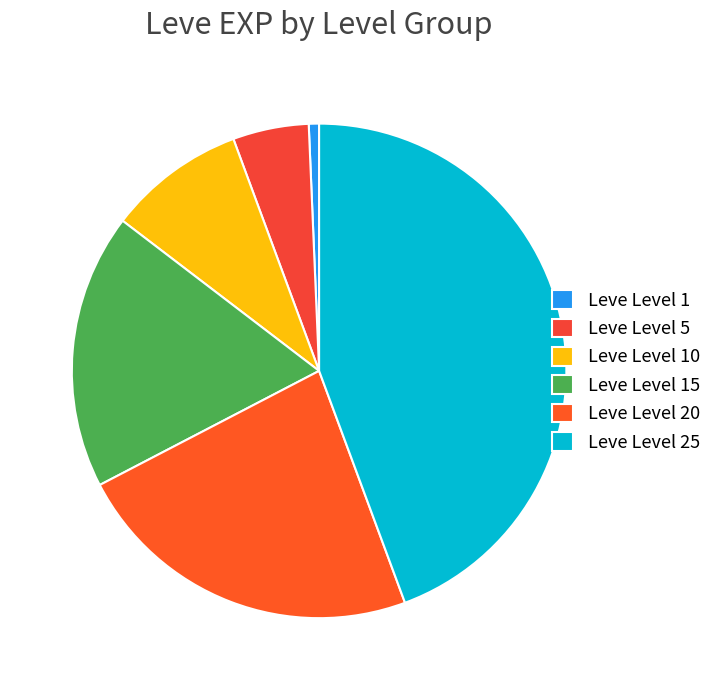

The Leve Level 1 slice represents 1% of the pie. True or false?

True